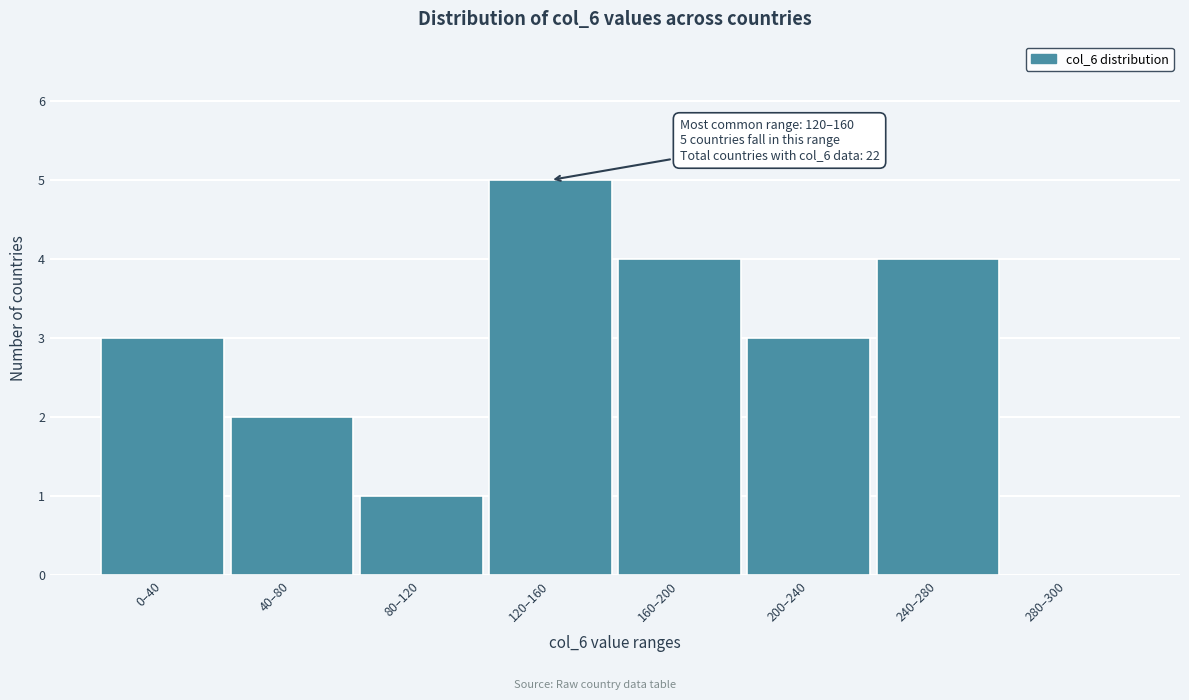

Reading right to left, transcribe all the data shown in this chart.

280–300=0	240–280=4	200–240=3	160–200=4	120–160=5	80–120=1	40–80=2	0–40=3